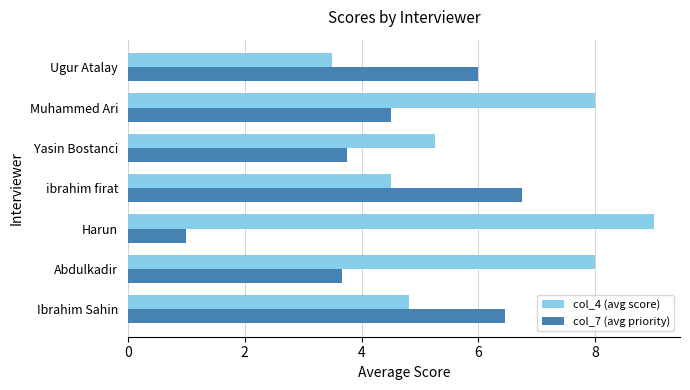

The col_7 (avg priority) series shows 5.7 at Abdulkadir. True or false?

False